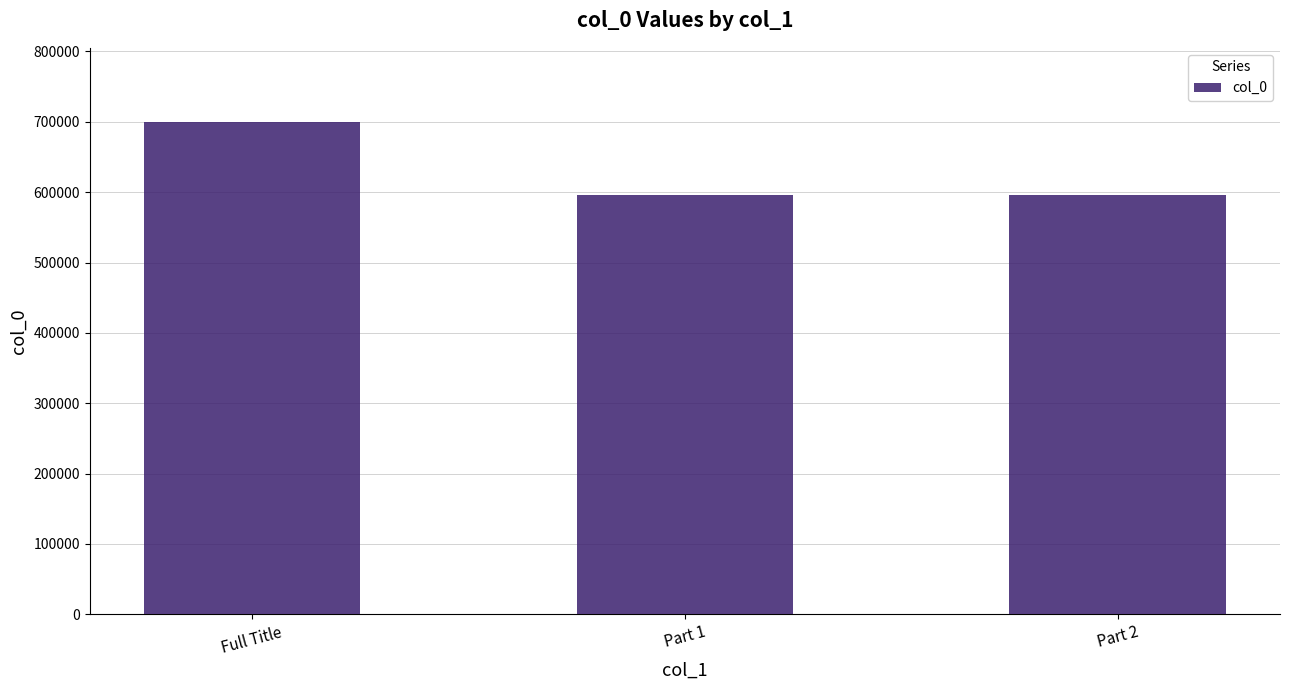

What is the value of the 2nd bar from the left?

596523